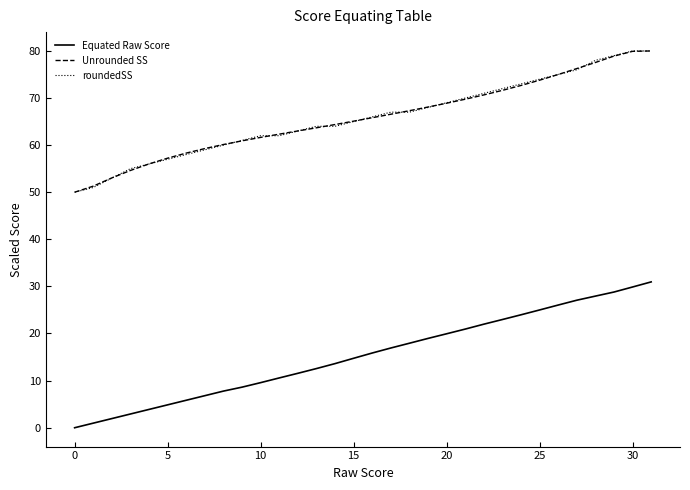

What is the minimum value for Unrounded SS?

50.0